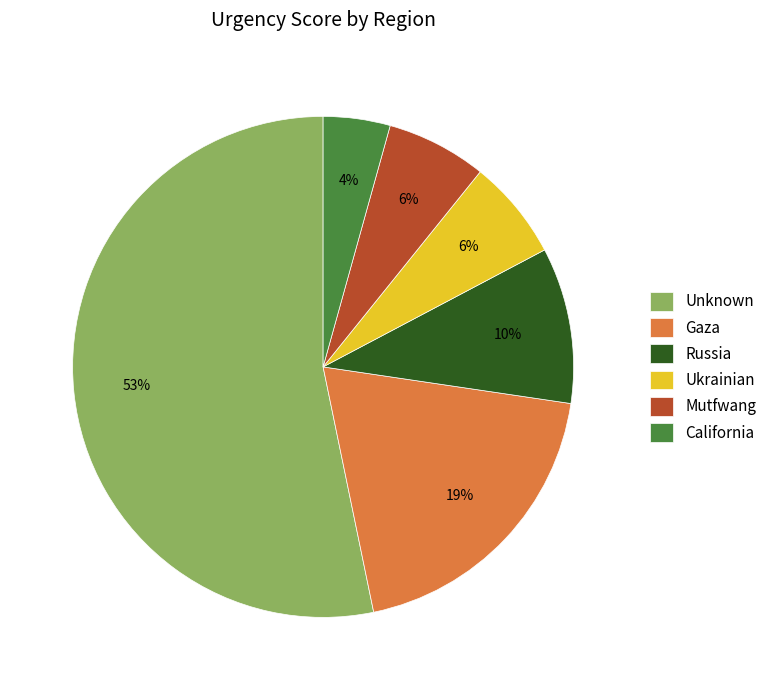

Is there any slice that represents more than half of the pie?

Yes